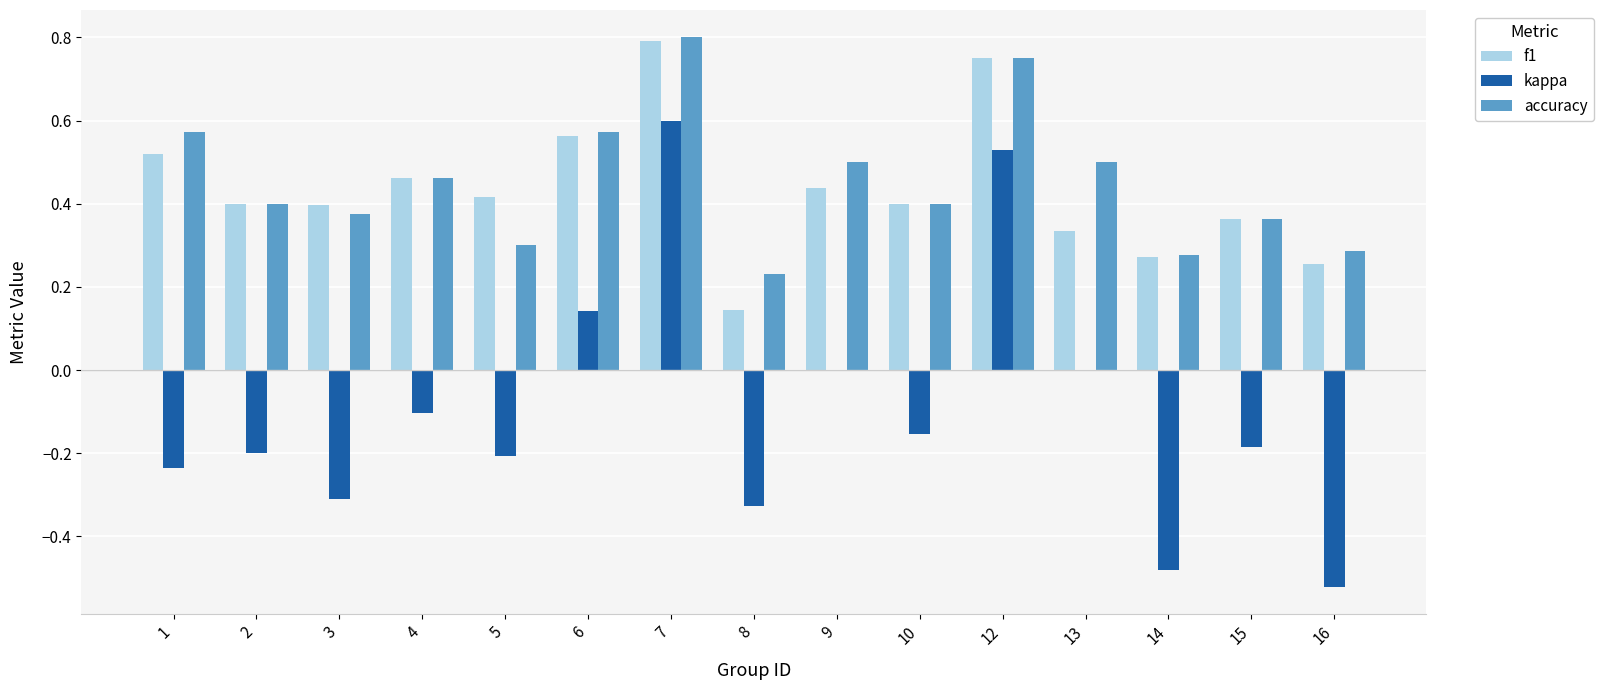

The value of accuracy at 5 is 0.3. True or false?

True